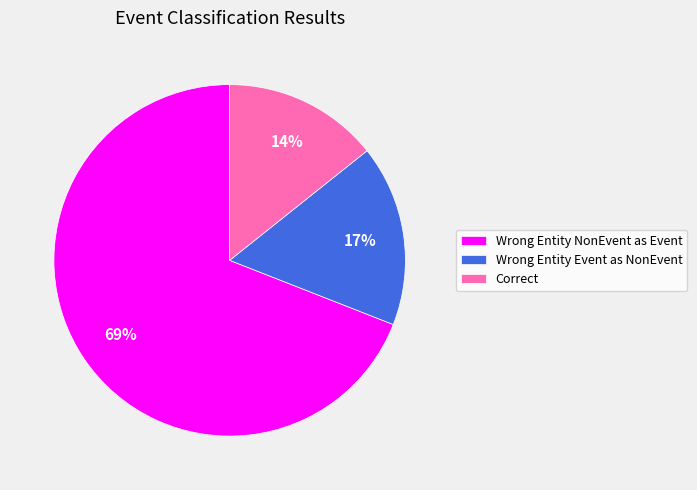

How many slices are in this pie chart?

3